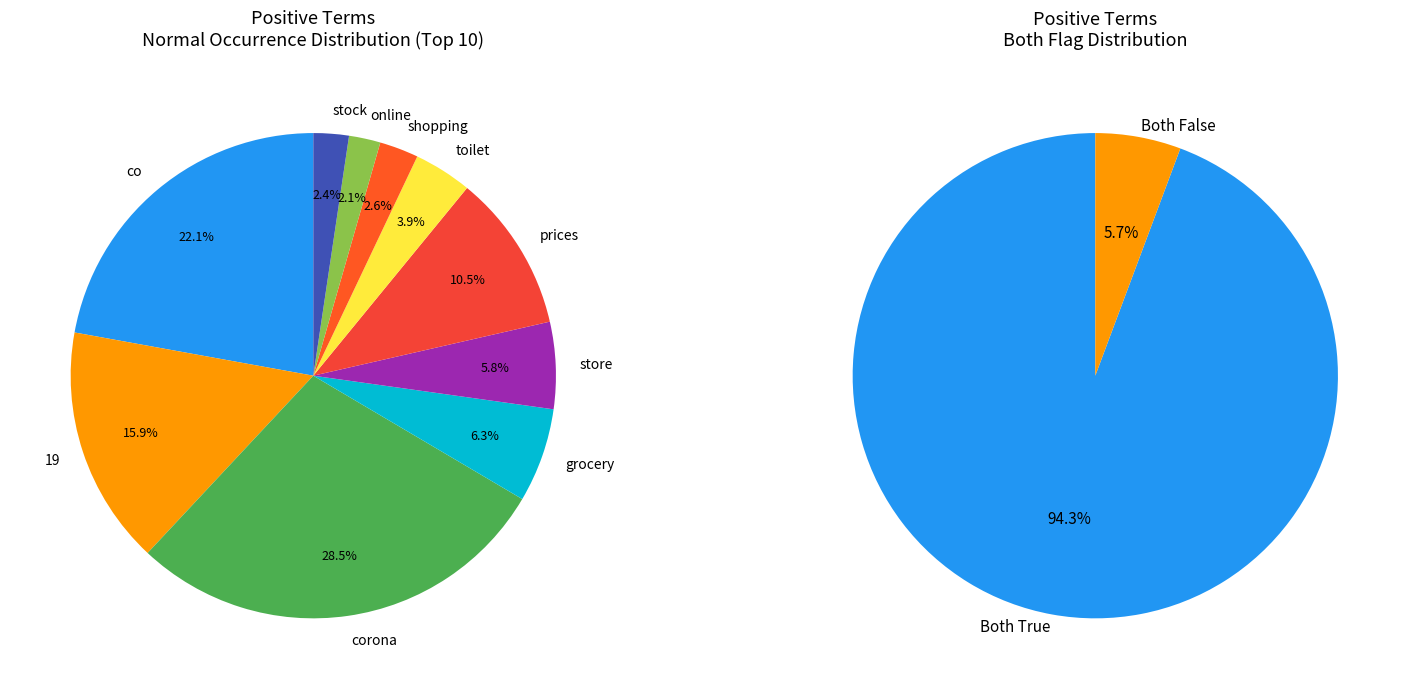

Is it true that stock is 2% of the pie?

True